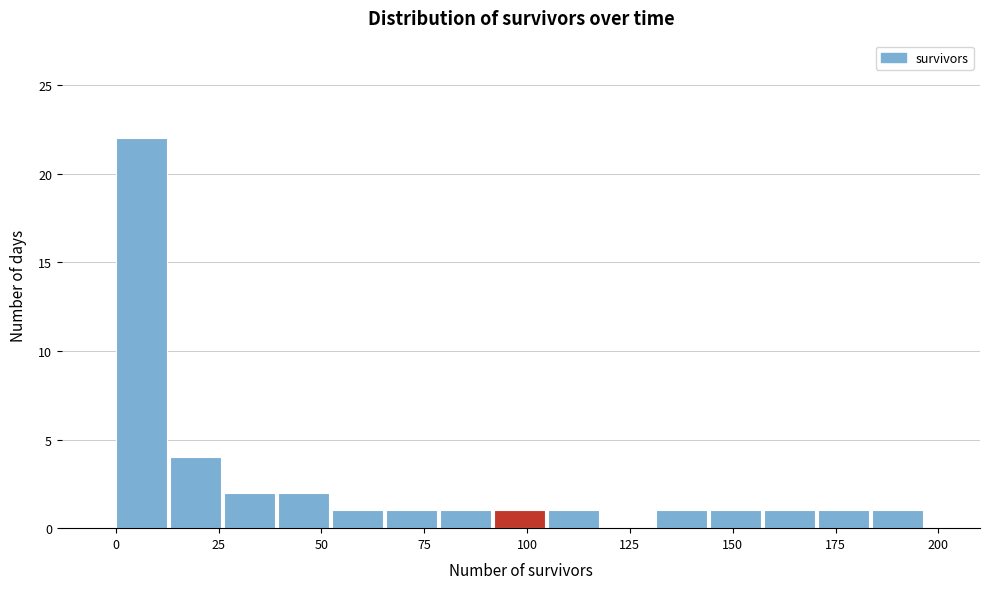

Around what value on the x-axis is the tallest bar? Give the approximate position of its centre, as read against the axis.

5